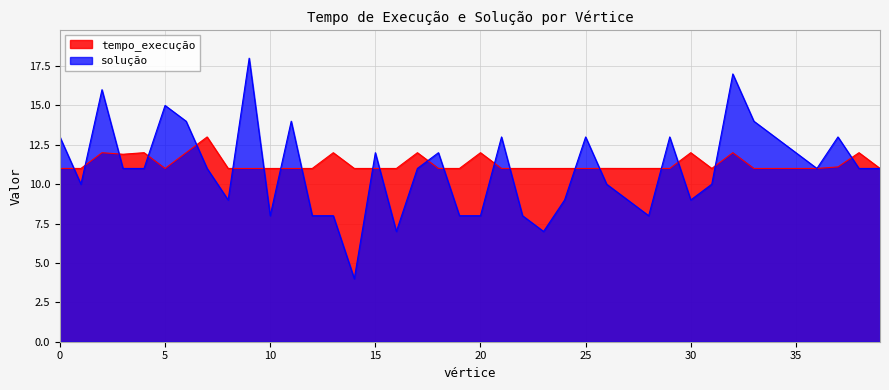

Which series has the largest range (max minus min)?

solução